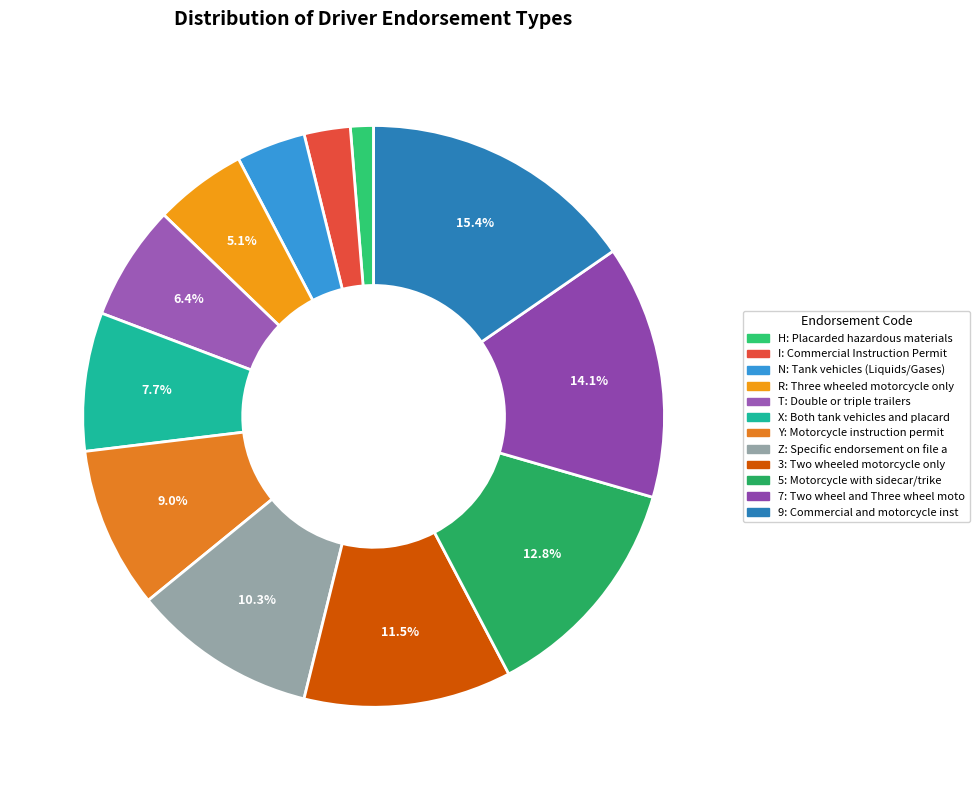

Rank the categories by value from lowest to highest.

H, I, N, R, T, X, Y, Z, 3, 5, 7, 9